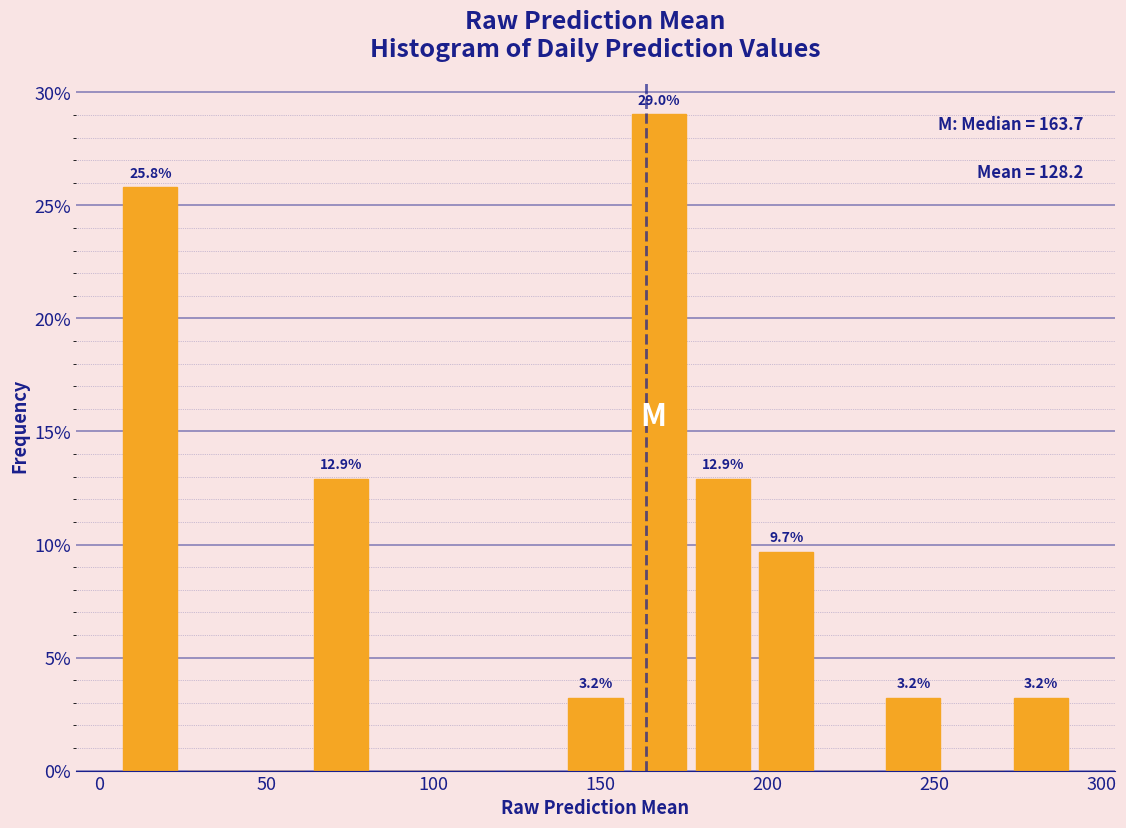

Read against the x-axis, roughly where is the centre of the tallest bar?

170